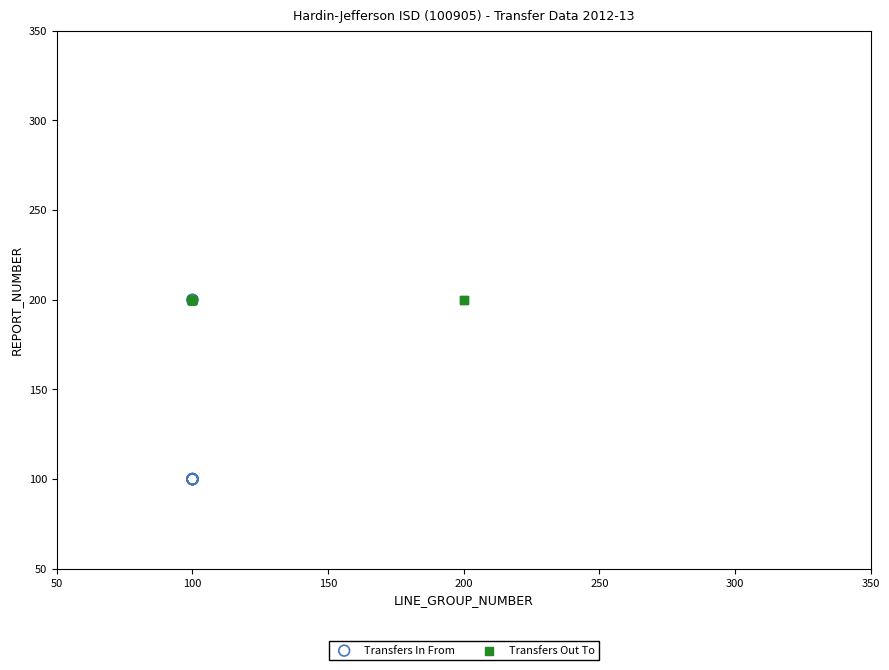

Which series contains the lowest Y value?

Transfers In From